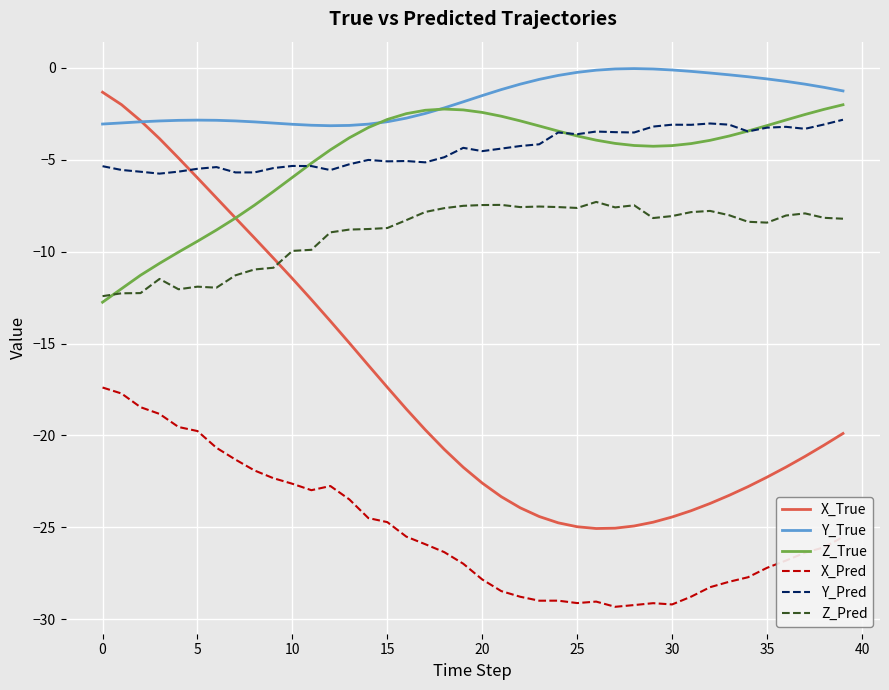

How many categories are shown in the chart?

40